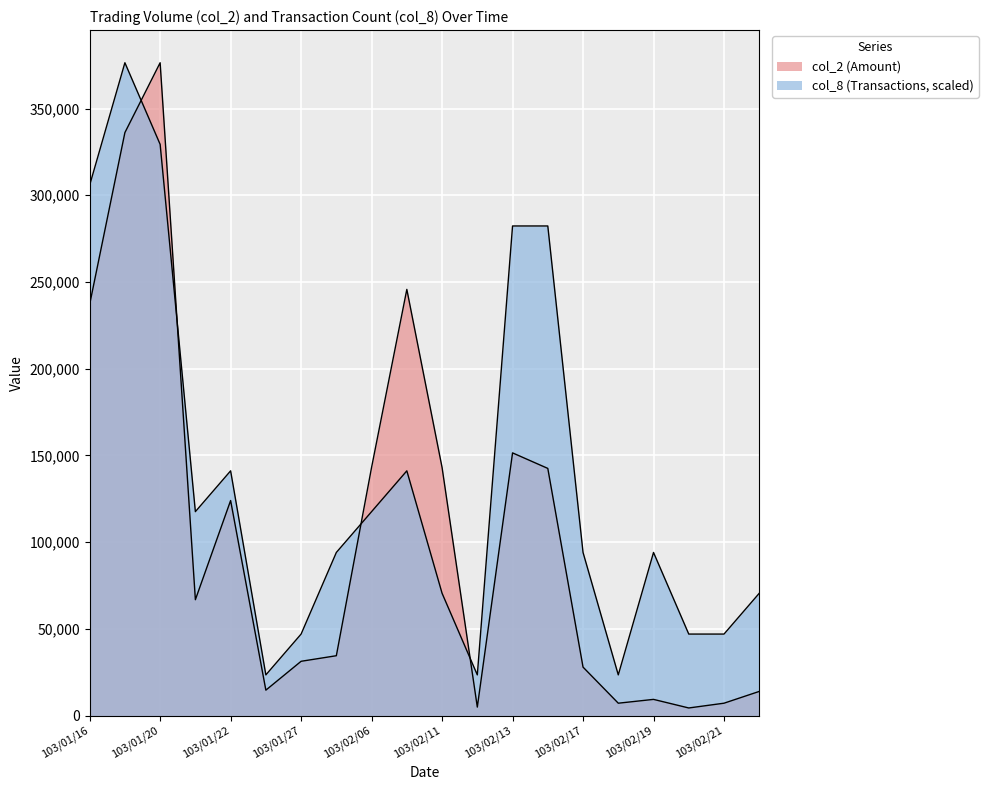

Which series has the widest spread of values?

col_2